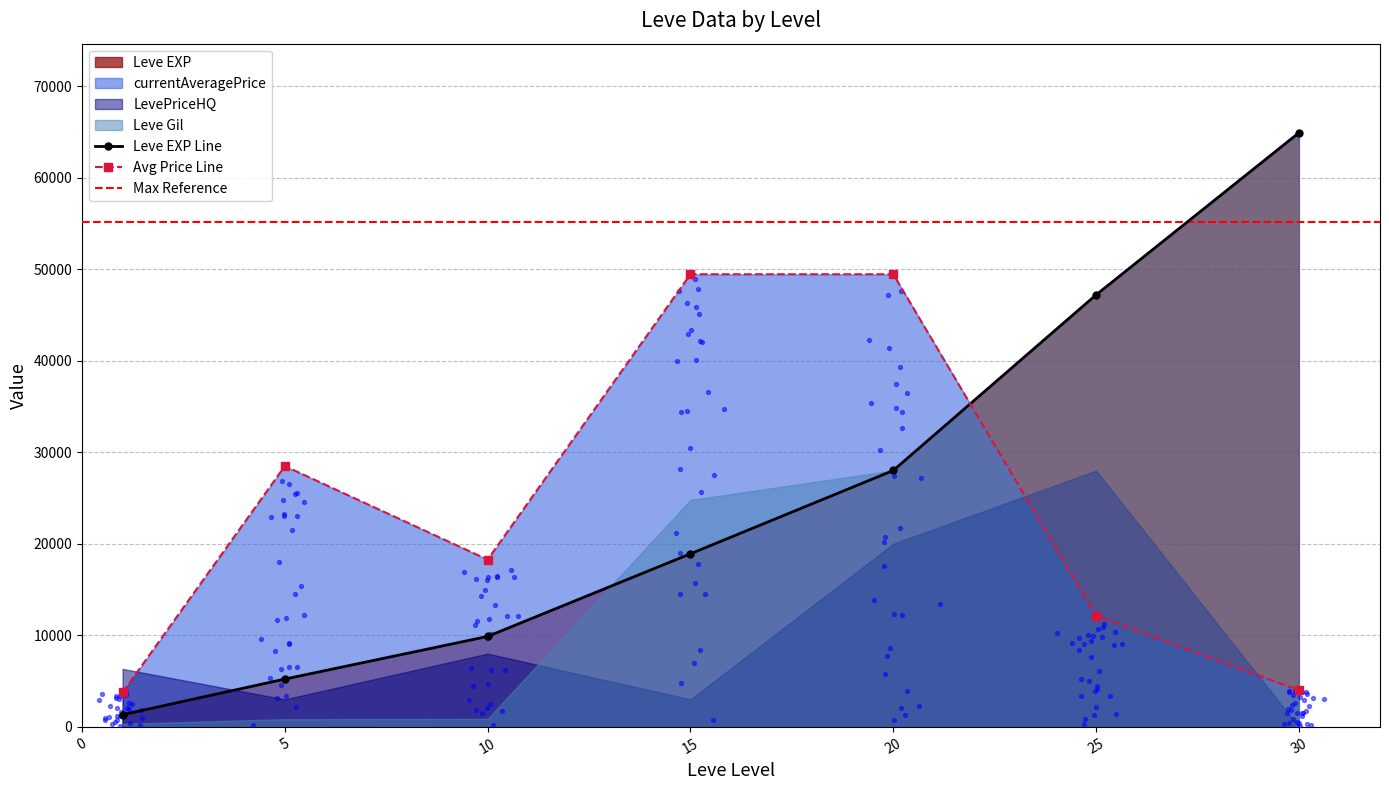

At which category is the sum across all series the highest?

20